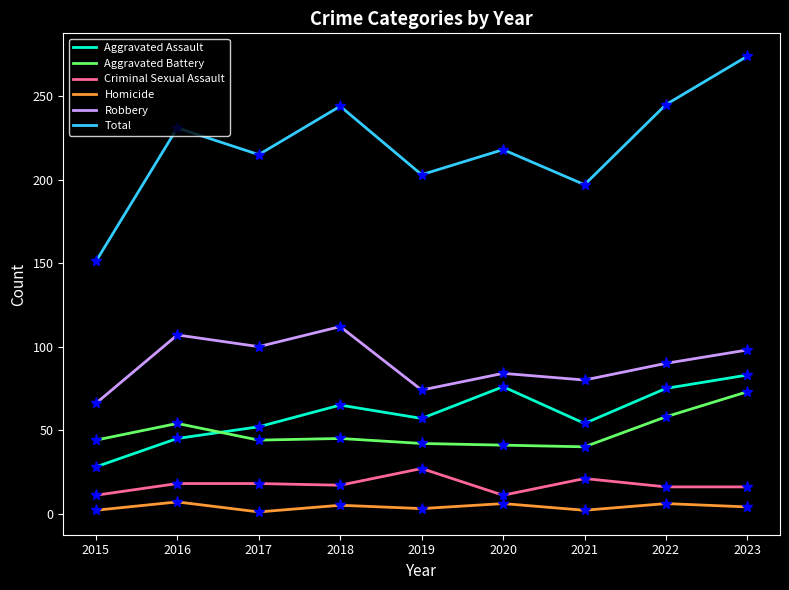

Where is the first local maximum for Aggravated Battery?

2016